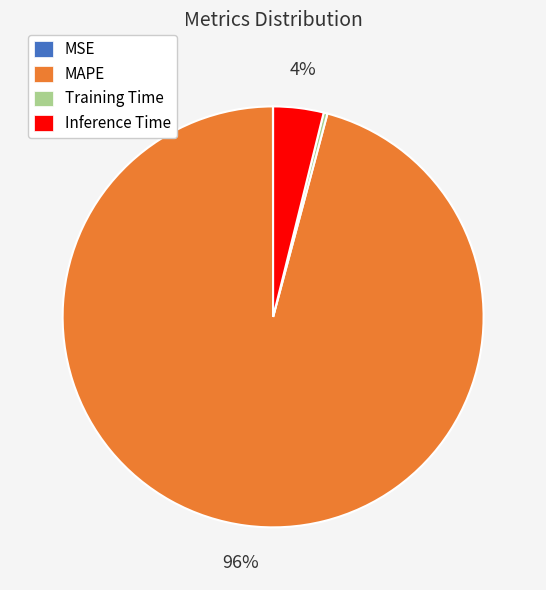

Does MAPE represent more than half of the total?

Yes